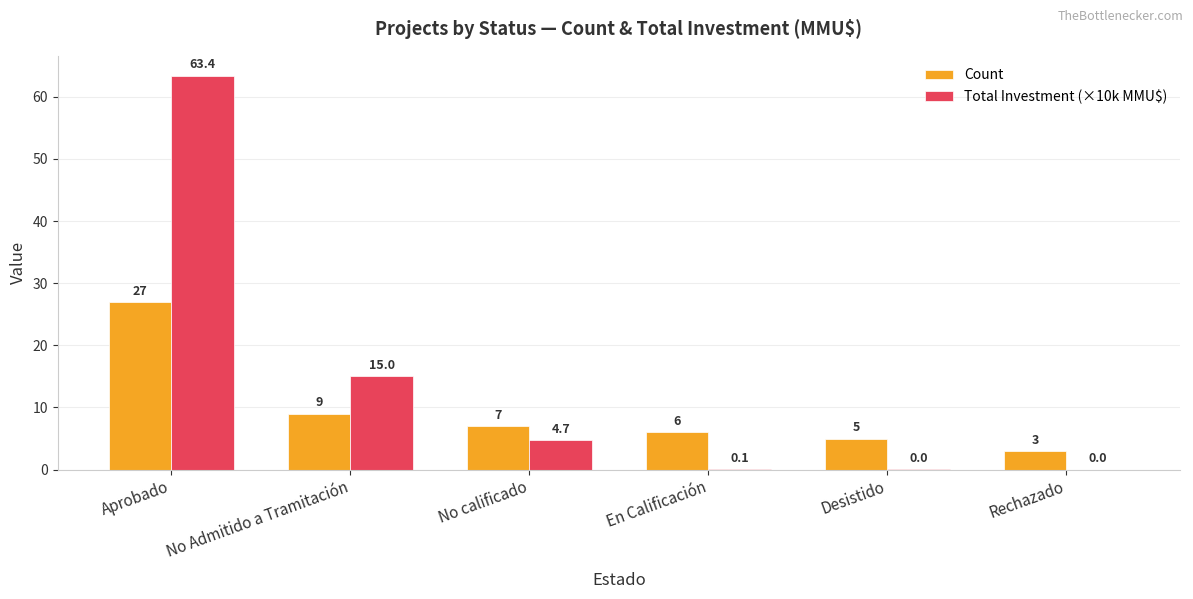

Count the number of categories in the chart.

6